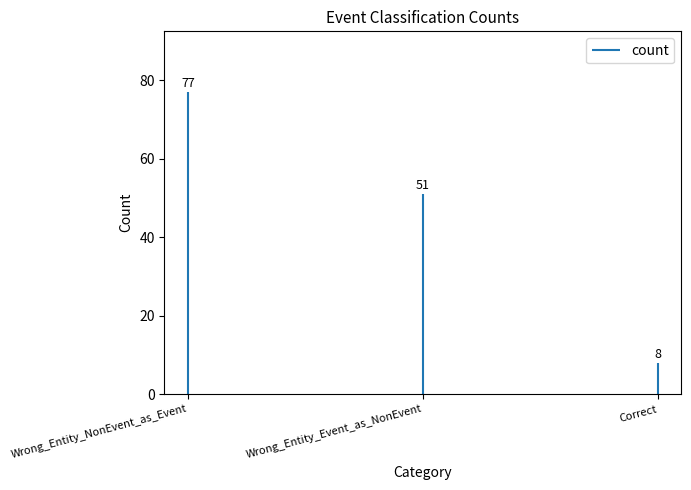

Count the values in the range 8 to 77.

3